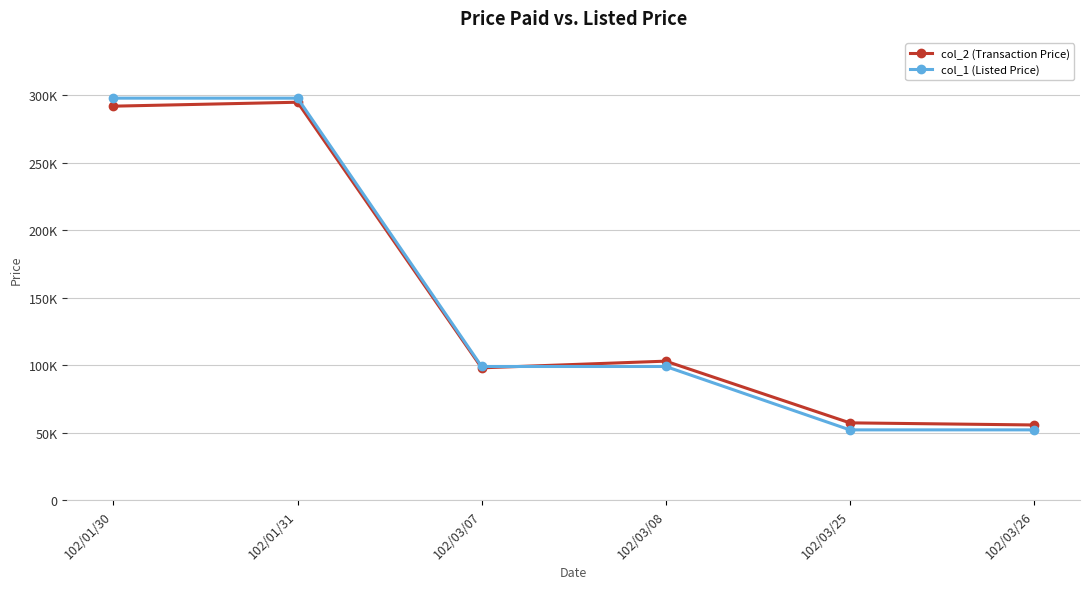

True or false: col_2 (Transaction Price) has a value of 98010 at 102/03/07.

True